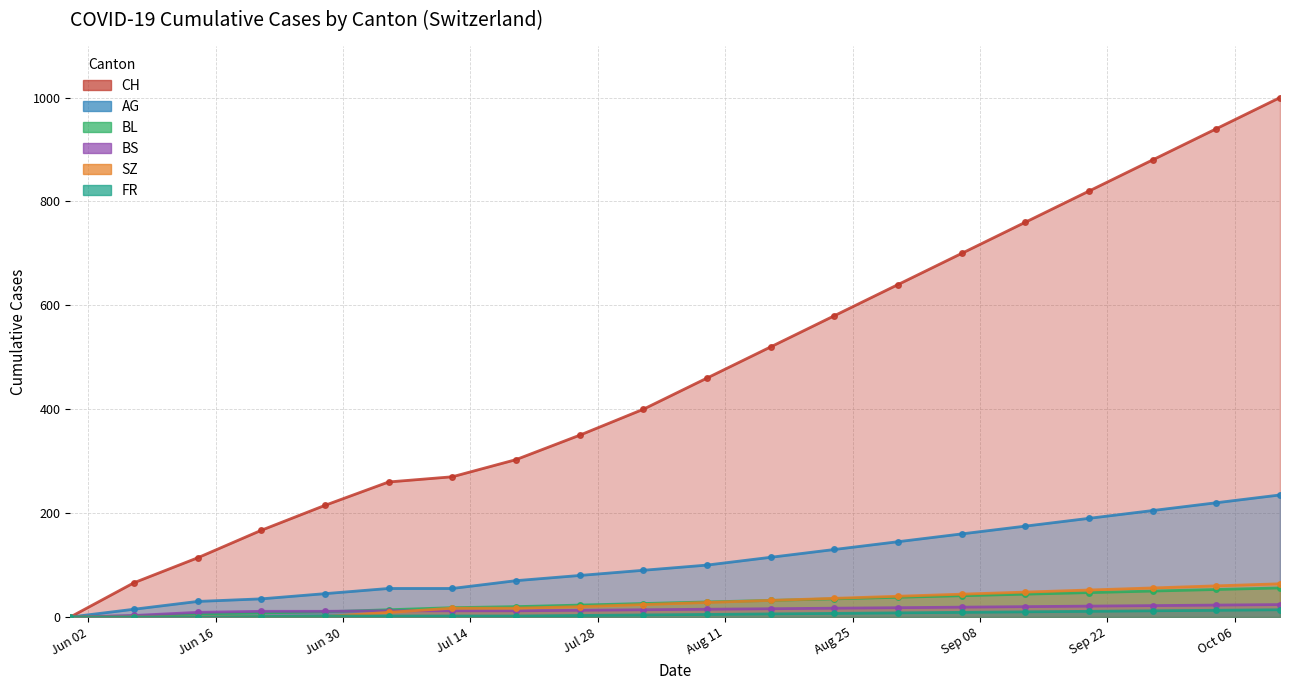

Which series has the largest range (max minus min)?

CH